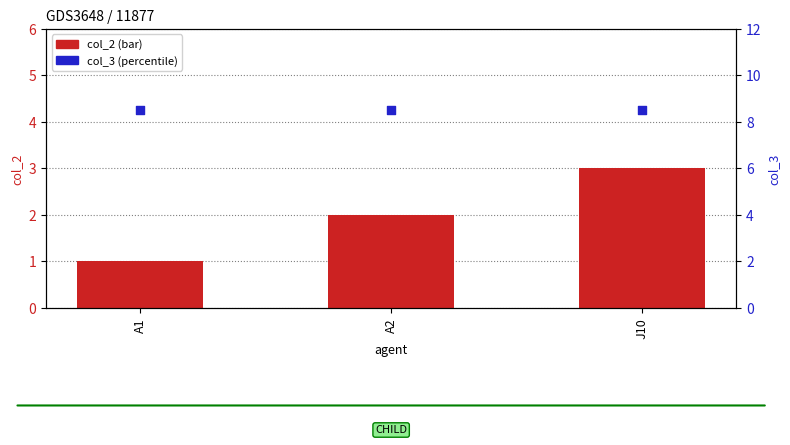

Which series reaches the maximum Y coordinate?

col_3